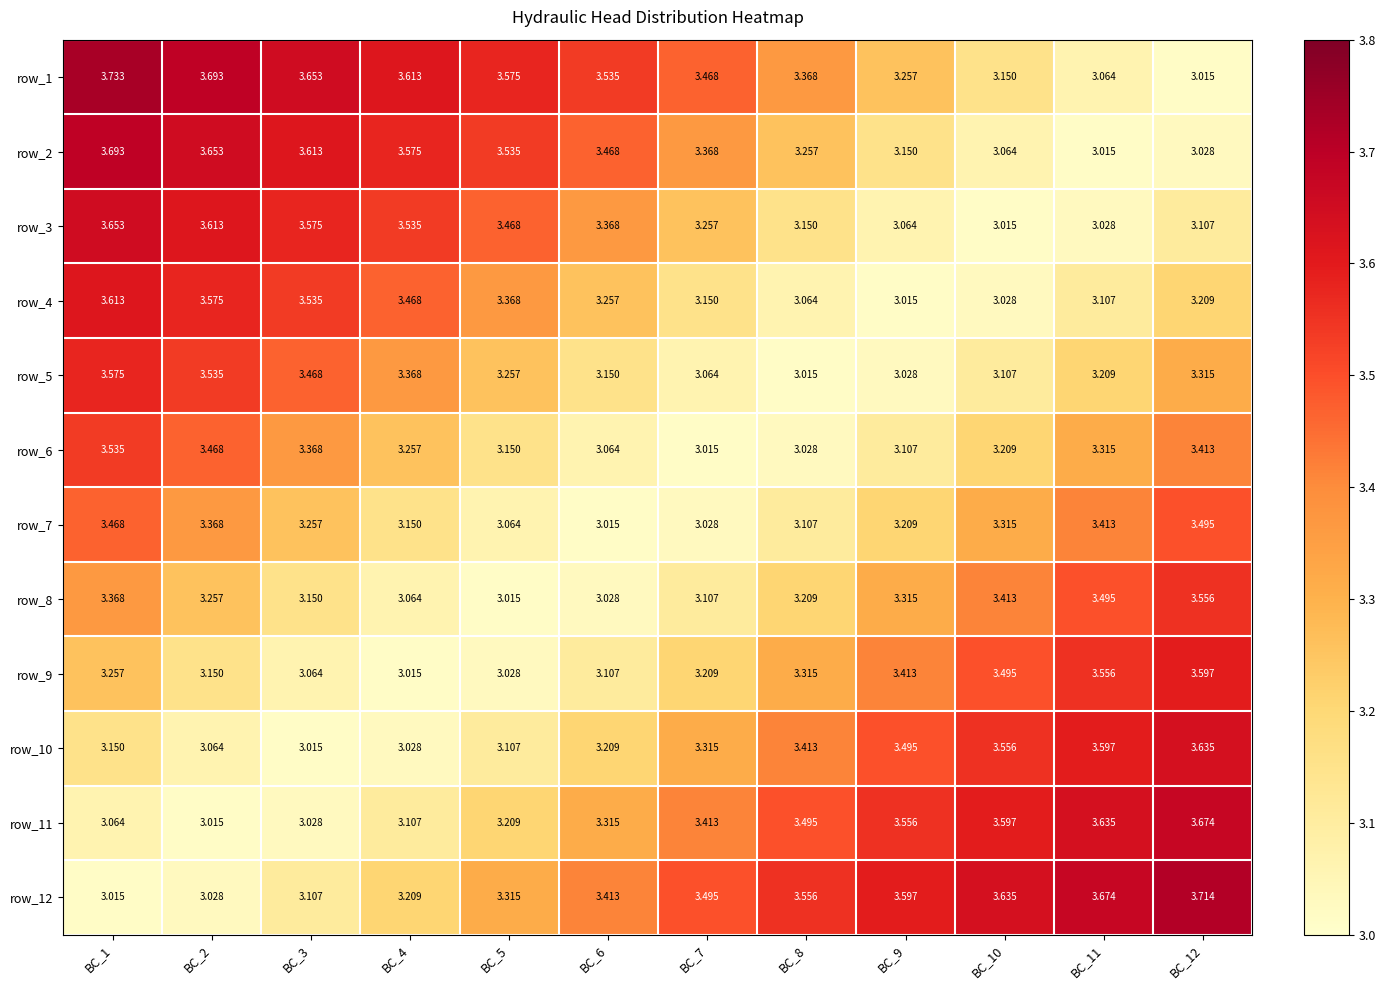

At BC_4, list the series in order from largest to smallest.

row_1, row_2, row_3, row_4, row_5, row_6, row_12, row_7, row_11, row_8, row_10, row_9